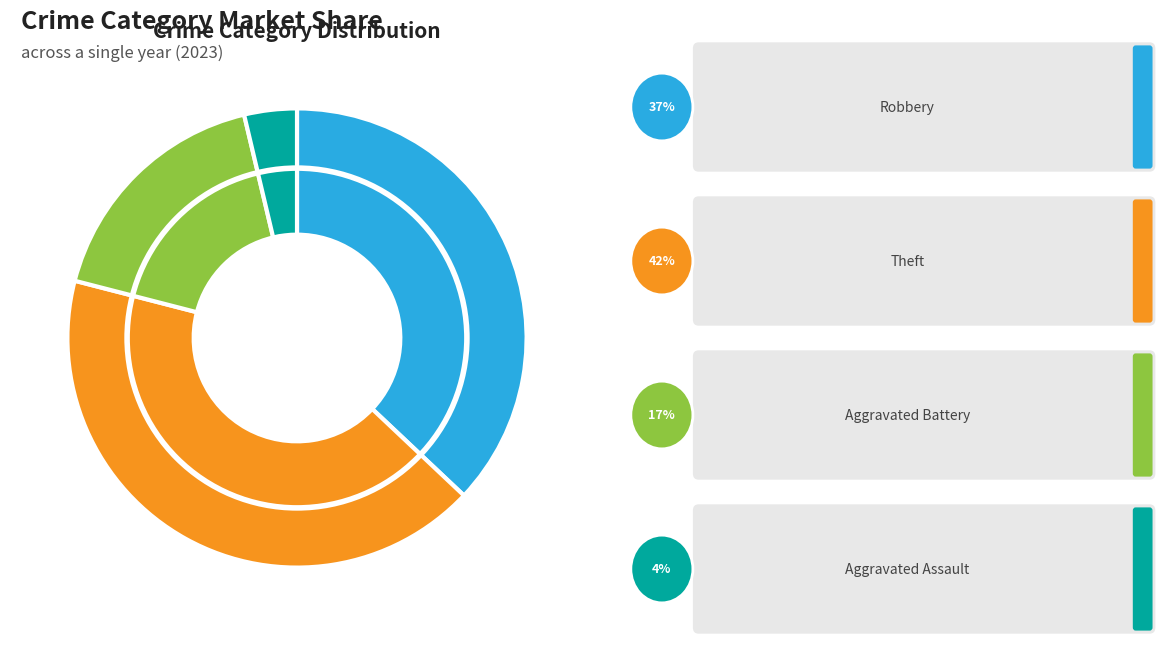

Does any single category account for the majority?

No